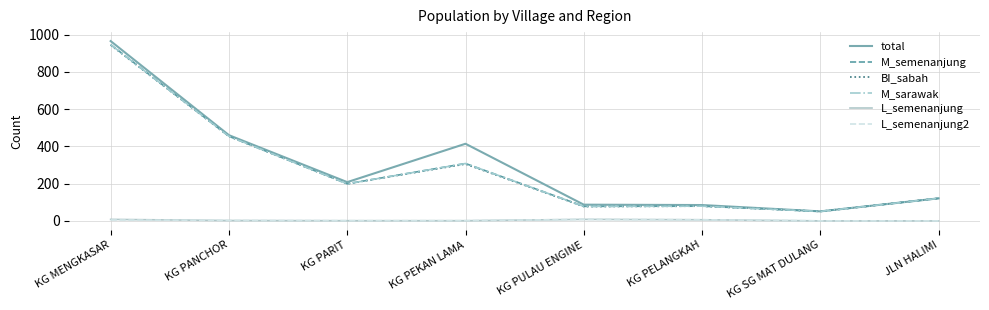

Does the chart display data point markers on the line(s)?

No